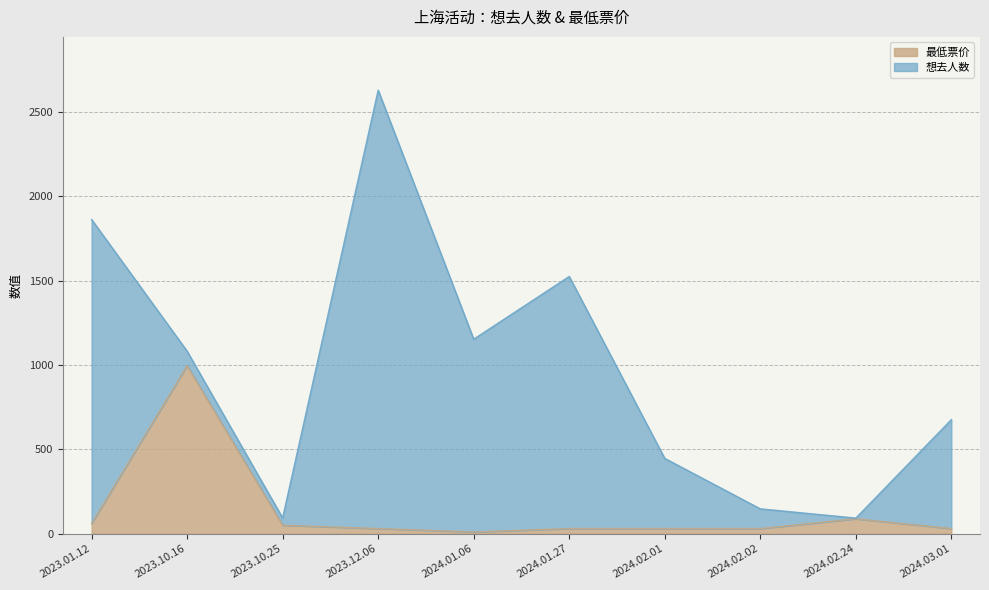

Which category has the highest value in the 最低票价 series?

2023.10.16